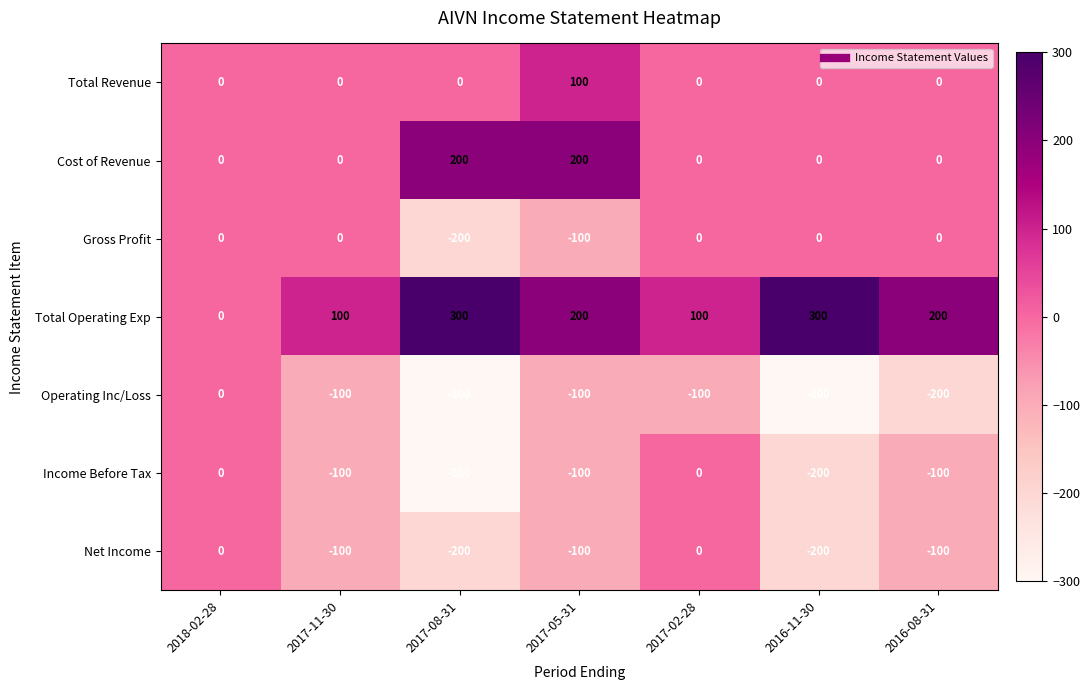

What is the spread (max minus min) of values at 2017-08-31?

600